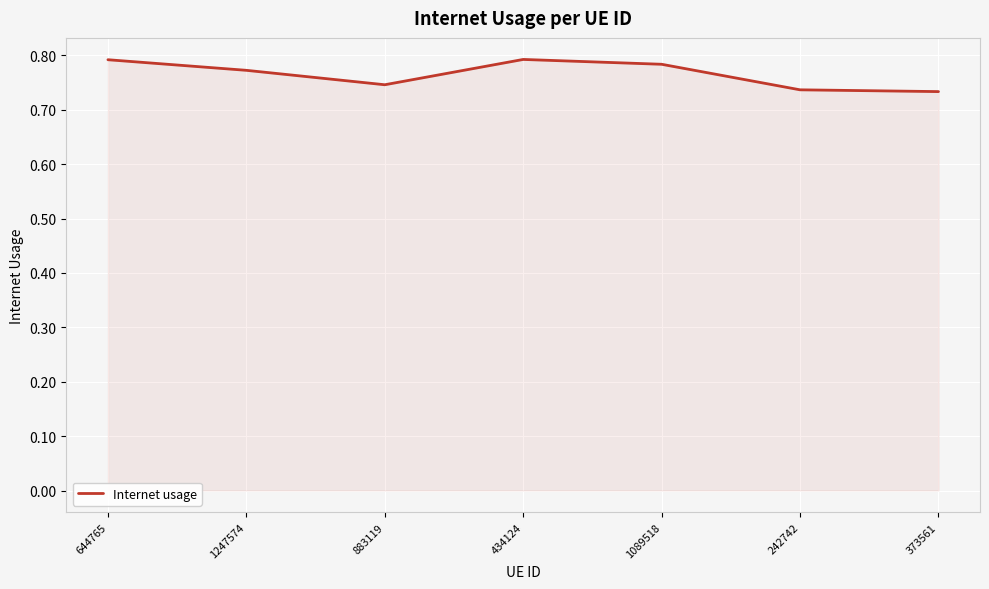

Count the values in the range 0 to 1.

7